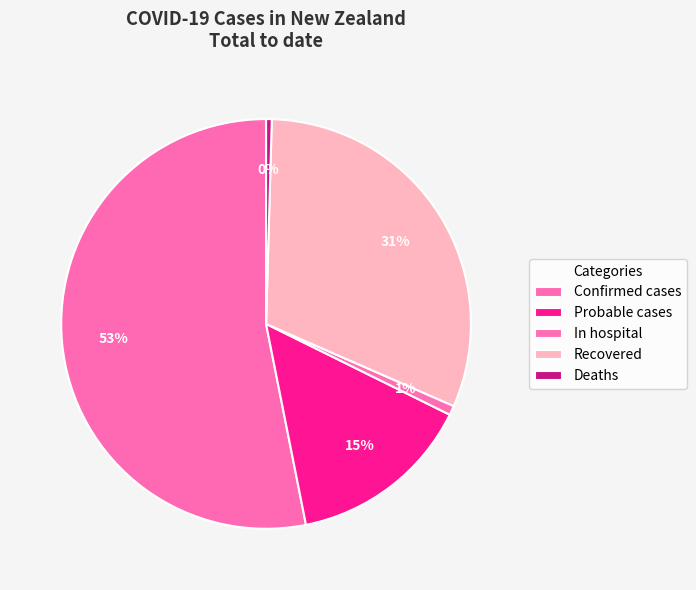

How many segments does this pie chart have?

5